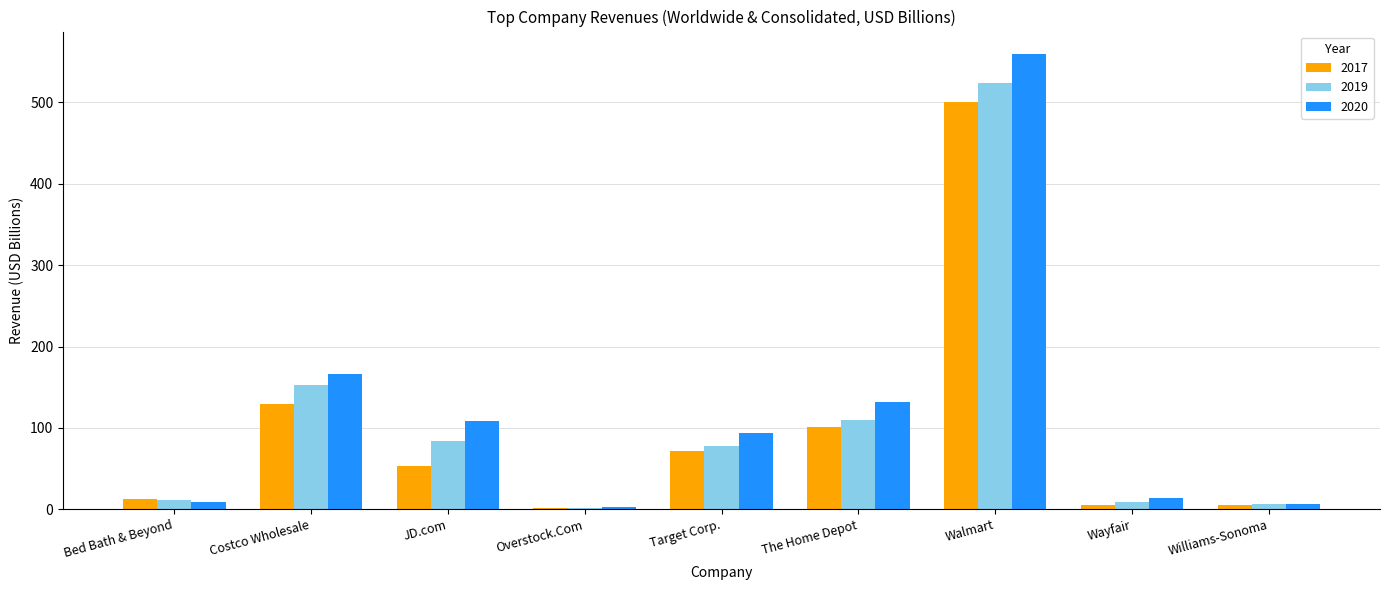

What is the total value across all series at Target Corp.?

243.6